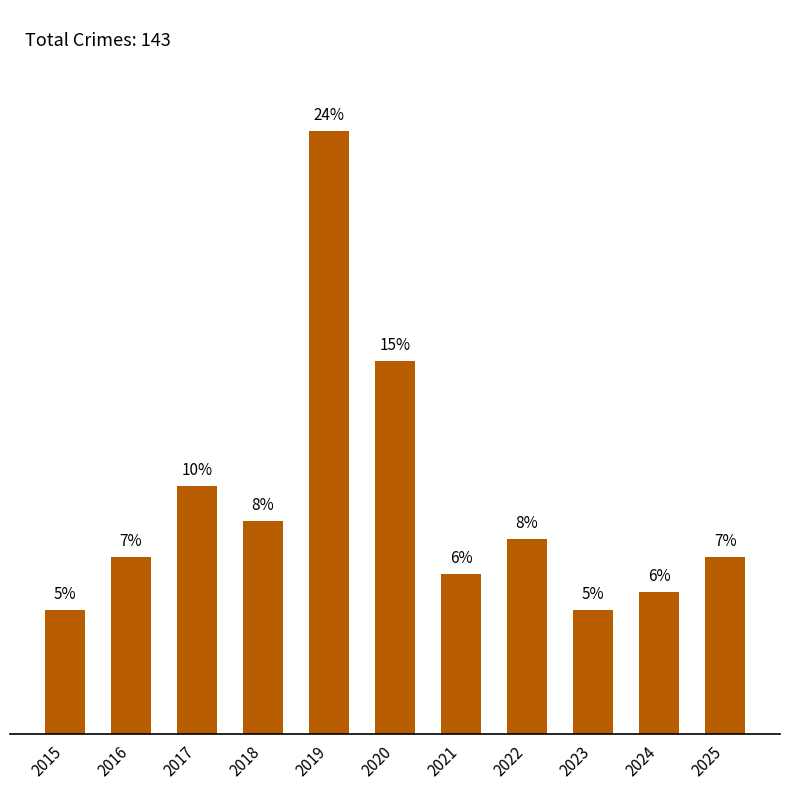

Rank the categories by value from lowest to highest.

2015, 2023, 2024, 2021, 2016, 2025, 2022, 2018, 2017, 2020, 2019